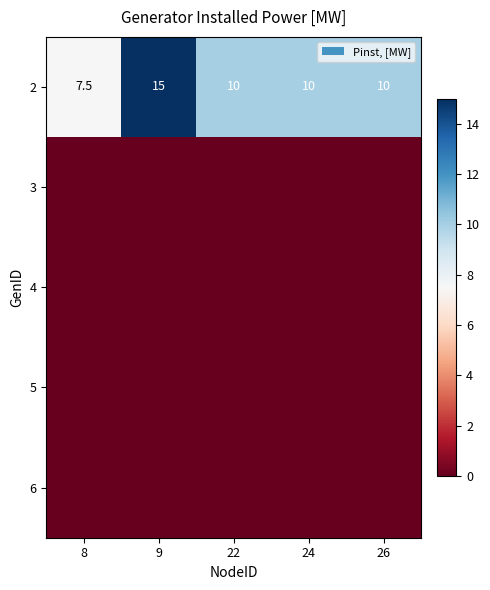

How many 2 values are between 10 and 11?

3